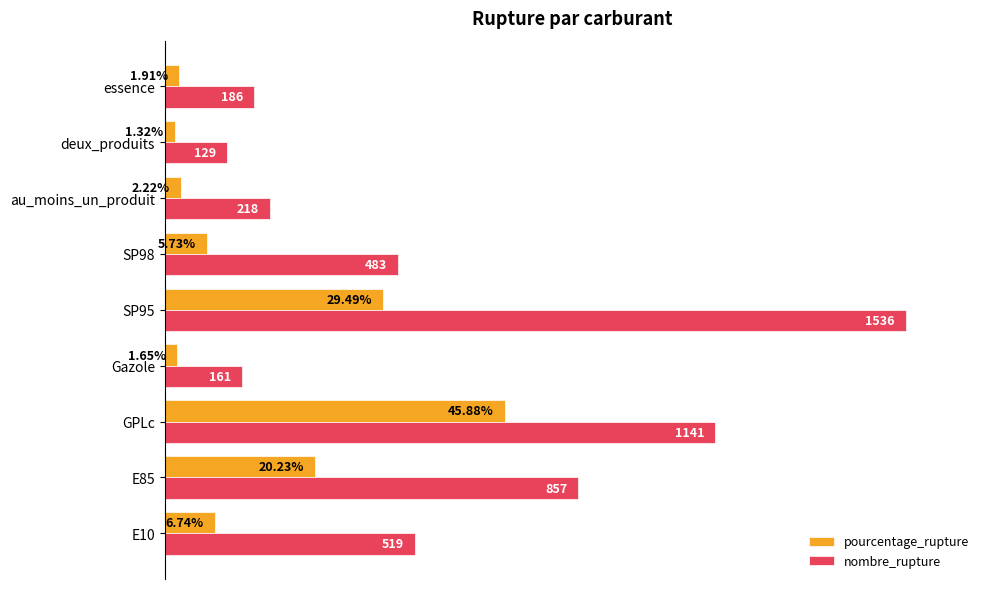

Which series has the widest spread of values?

nombre_rupture